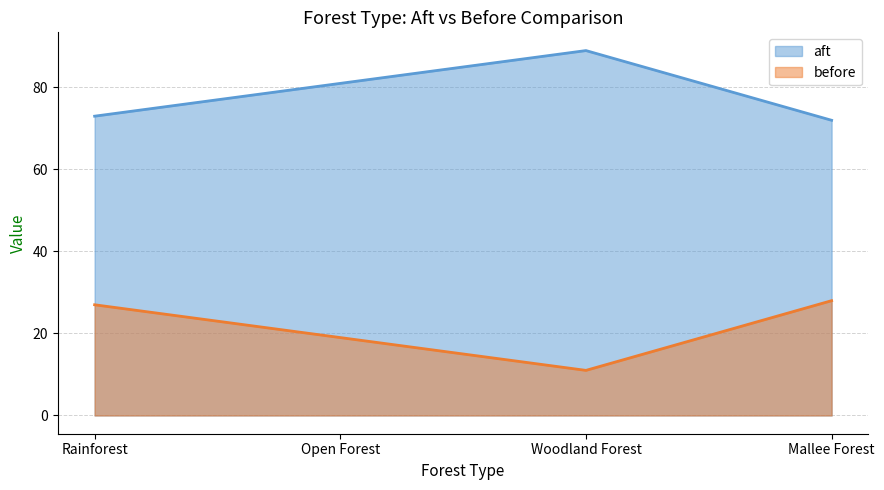

What position from the left is Woodland Forest?

3